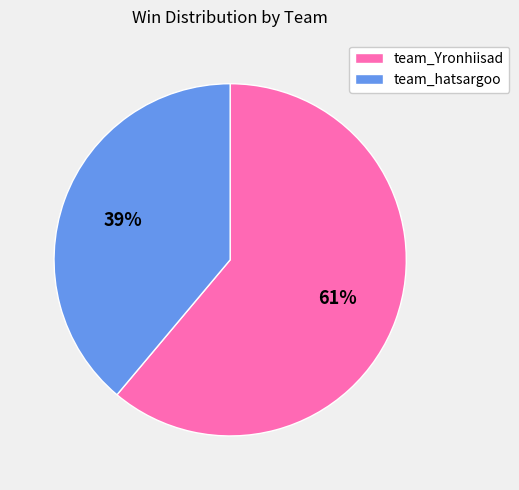

Which slice is the smallest?

team_hatsargoo